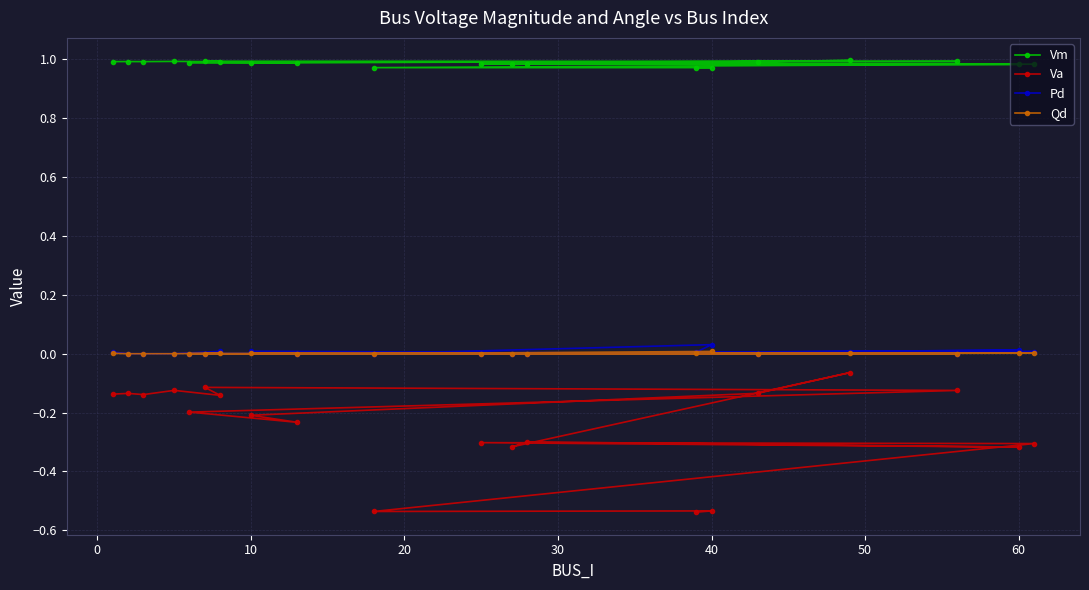

What is the value of the Va point at the 10th from the left?

-0.2